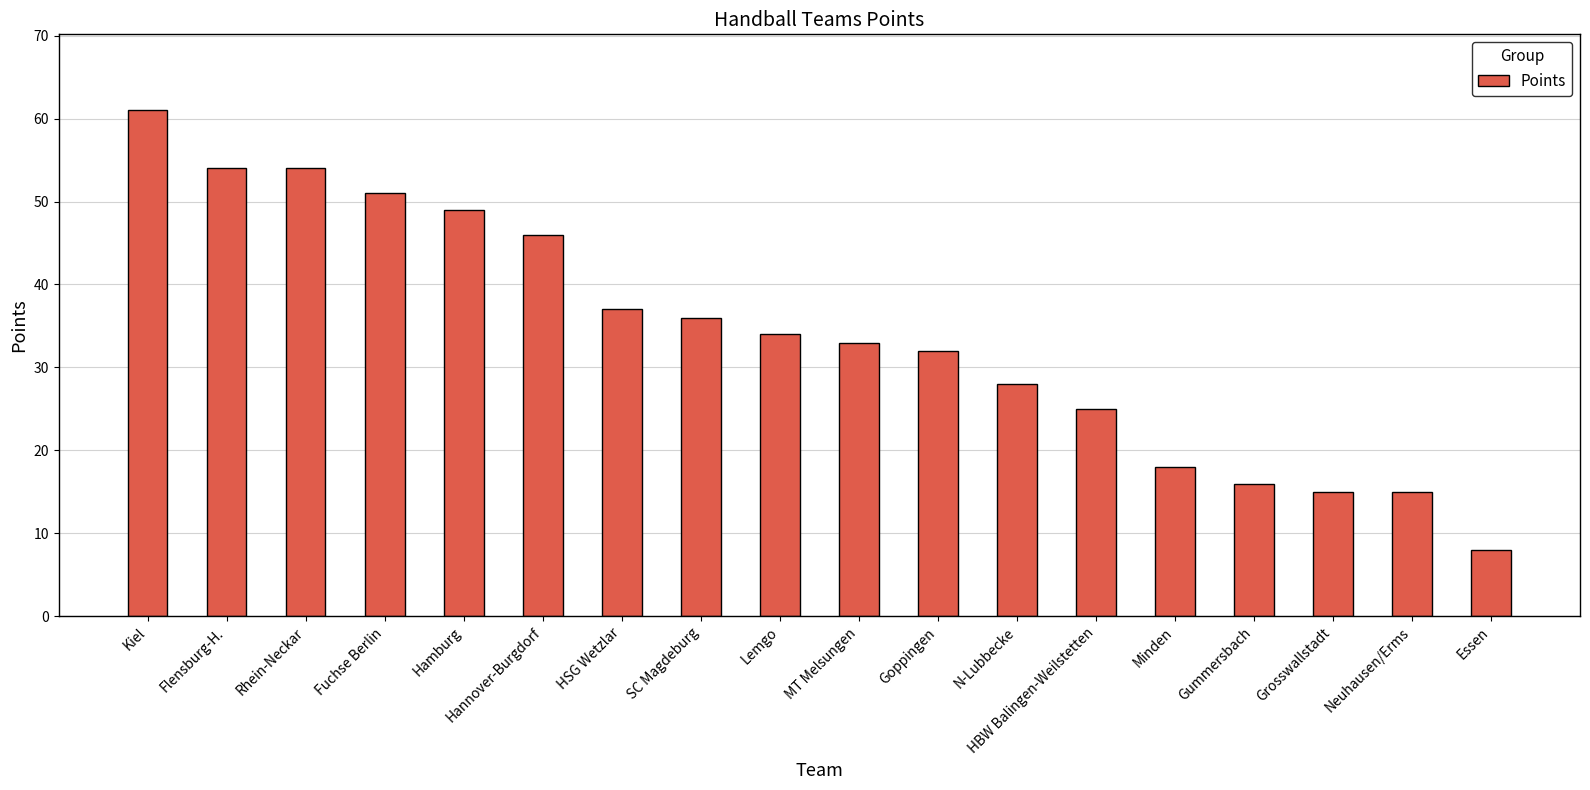

What is the label of the 6th bar from the right?

HBW Balingen-Weilstetten